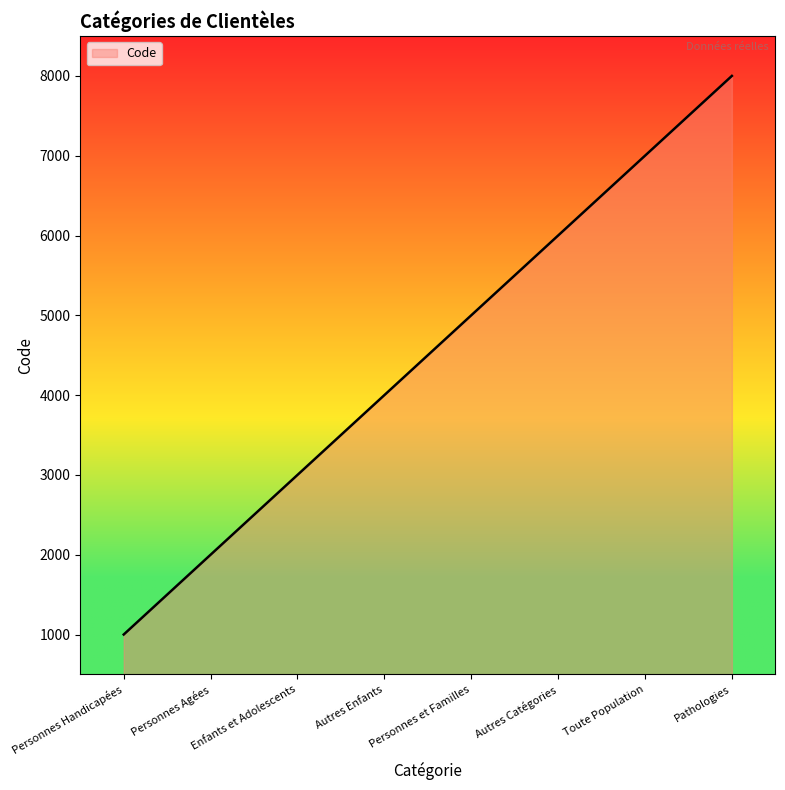

Where is the data nearest to the value 4500?

Autres Enfants